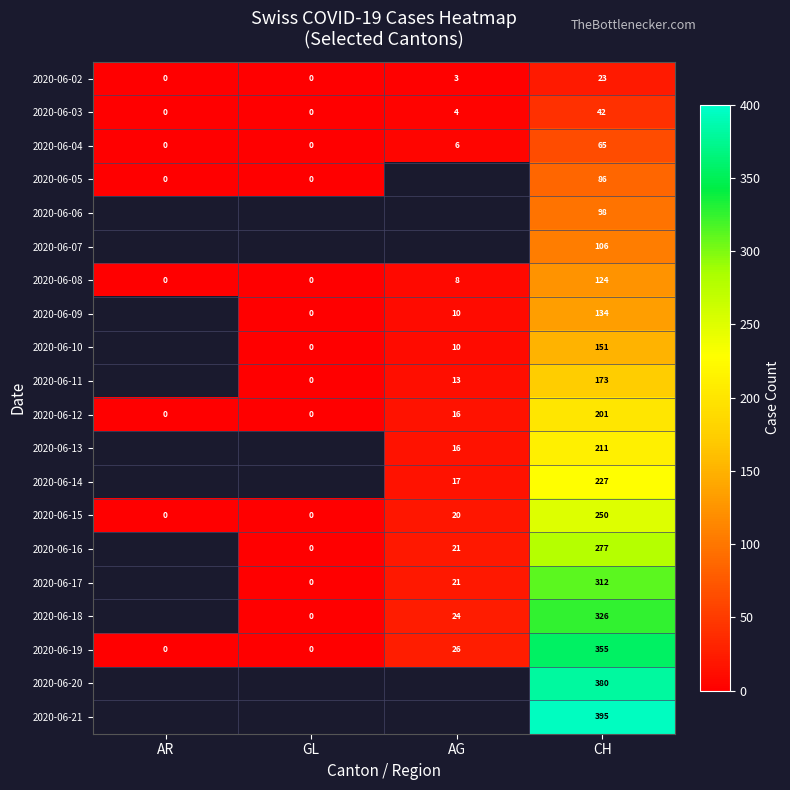

At how many categories does at least one series exceed 334?

1